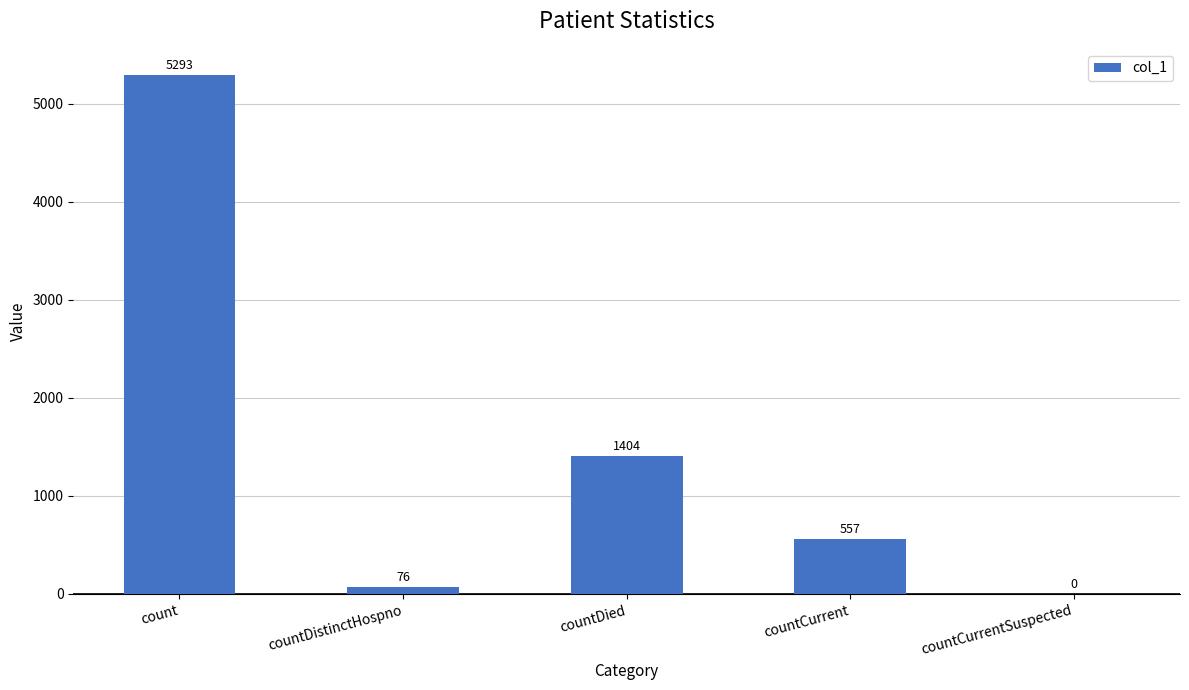

Between countCurrentSuspected and countDistinctHospno, which is larger?

countDistinctHospno